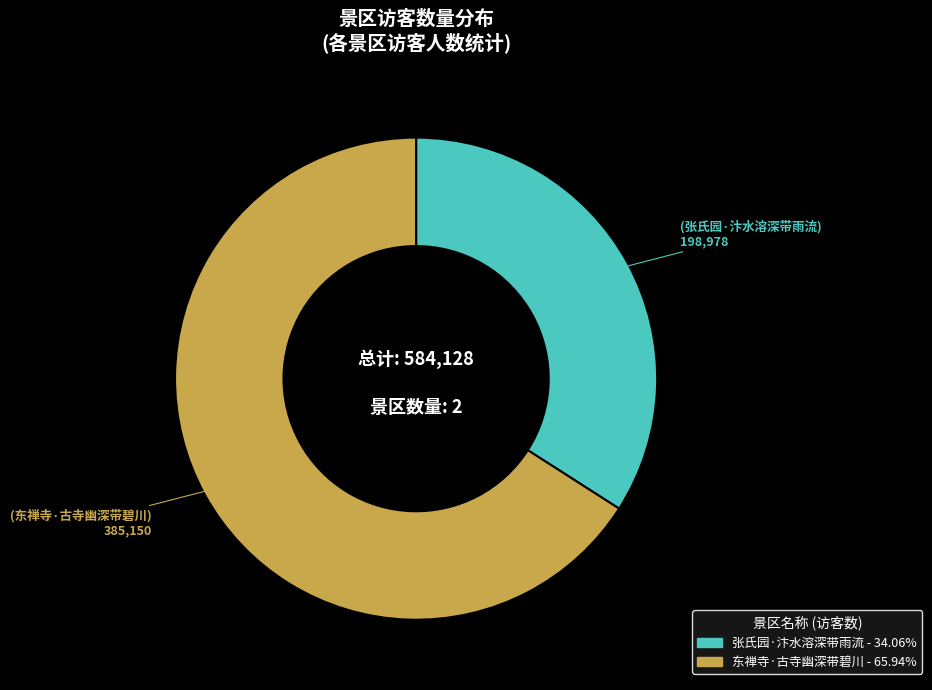

How many segments does this pie chart have?

2